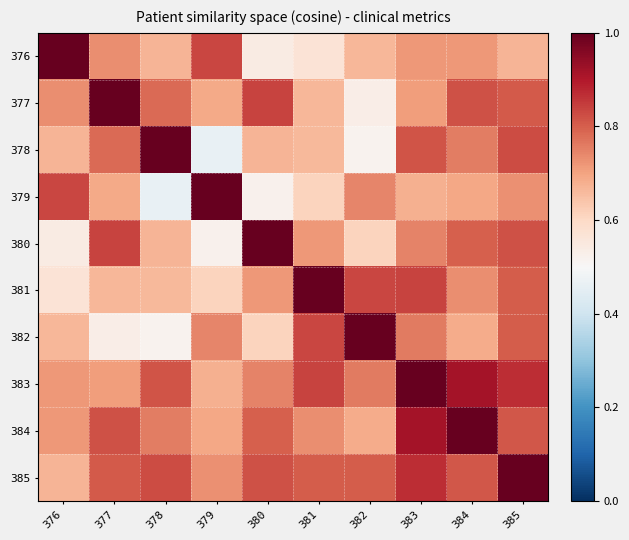

List the series in order of their peak value, lowest first.

385, 378, 382, 383, 376, 377, 379, 380, 384, 381